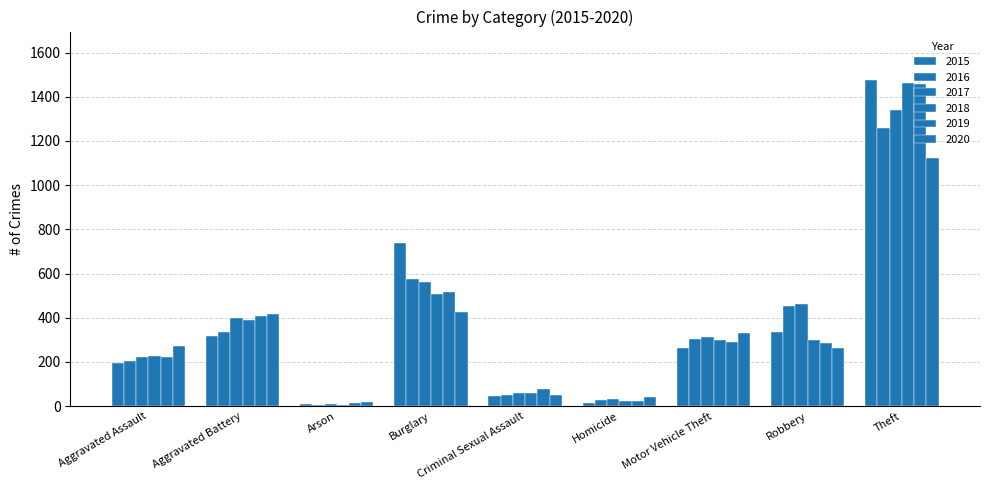

How many bars are there in each group?

6